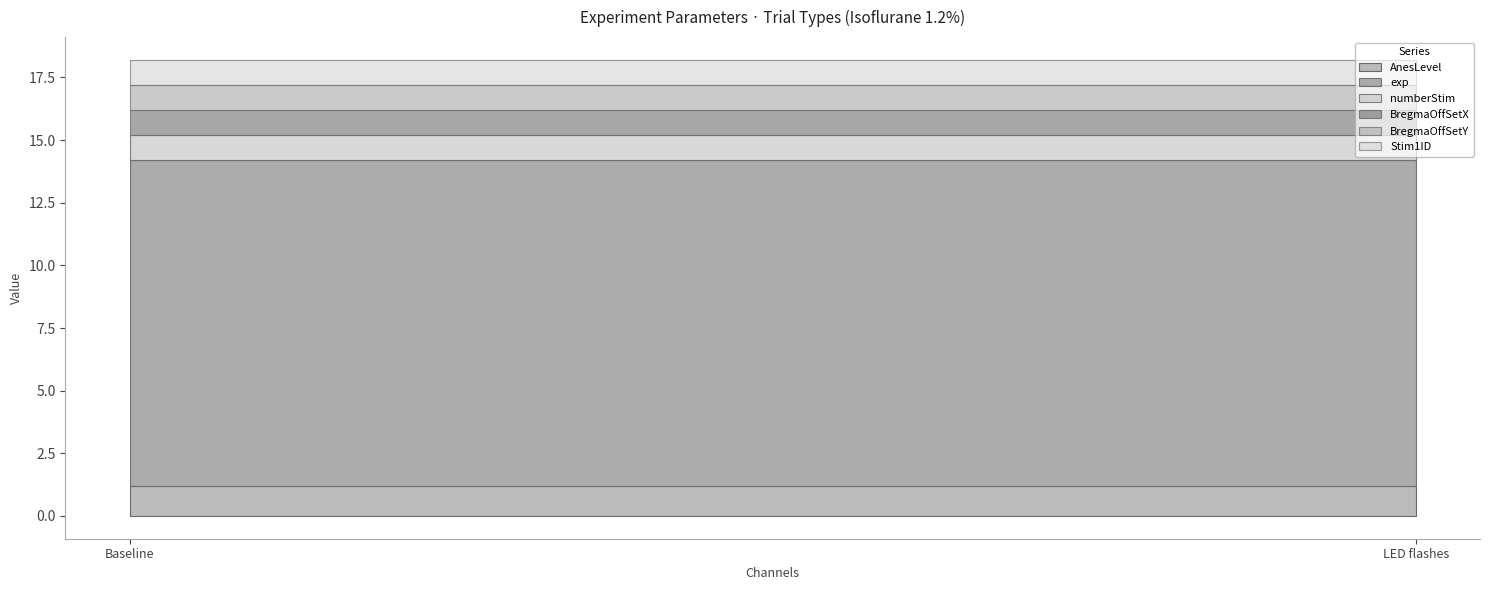

Which series has the largest total across all categories?

exp